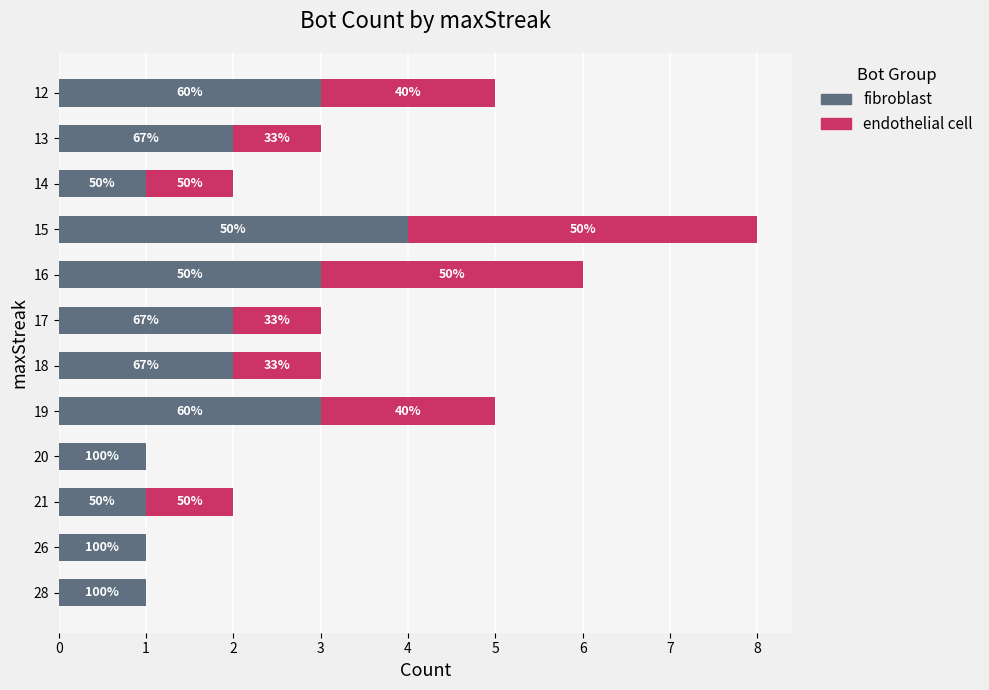

Rank the series by their average value, from highest to lowest.

fibroblast, endothelial cell